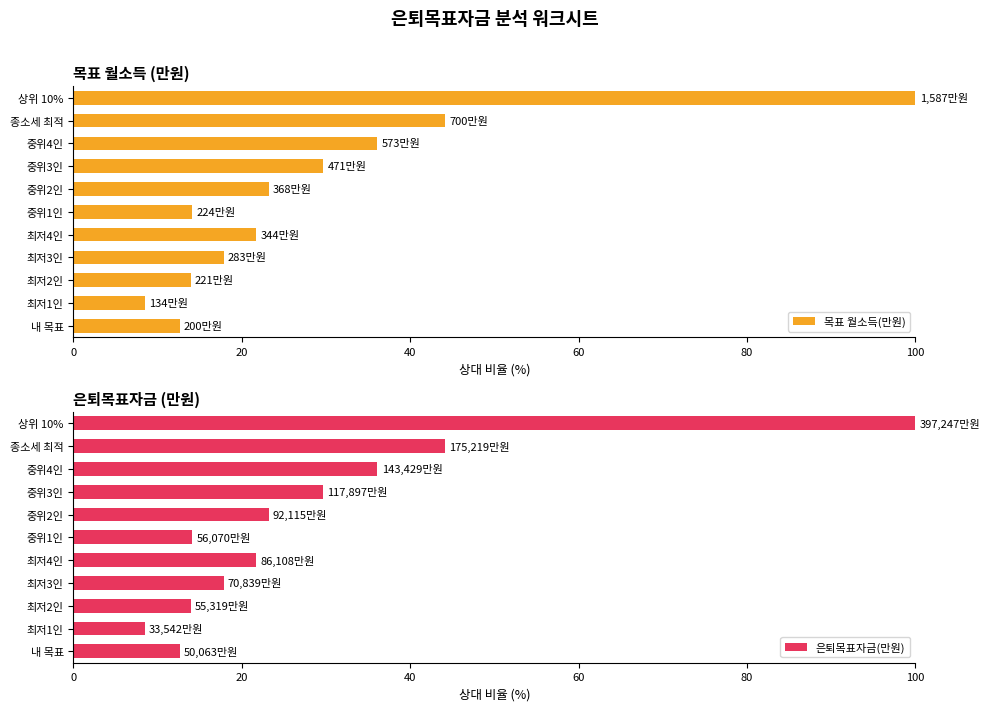

At which label does 은퇴목표자금(만원) reach its peak?

상위 10%